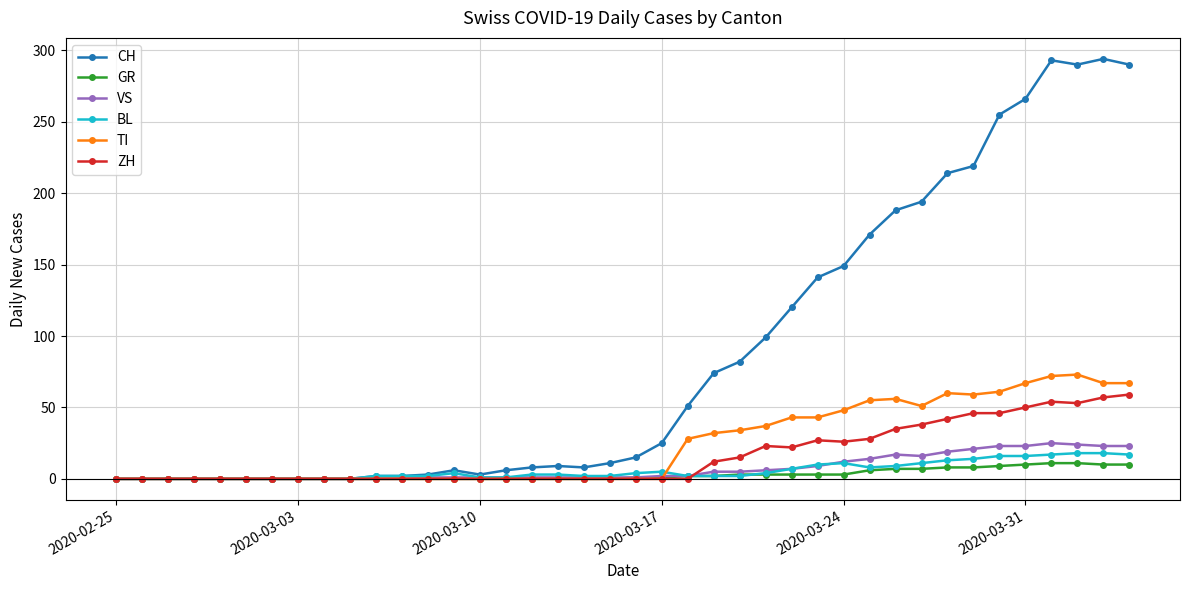

What are all the series names shown in the legend?

CH, GR, VS, BL, TI, ZH